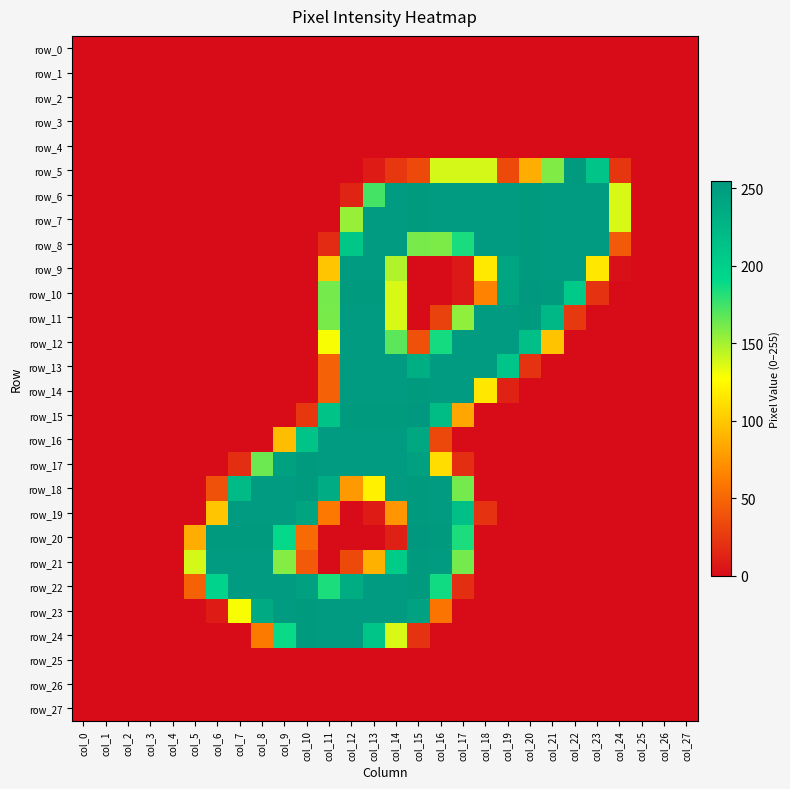

The row_24 series shows -87 at col_1. True or false?

False